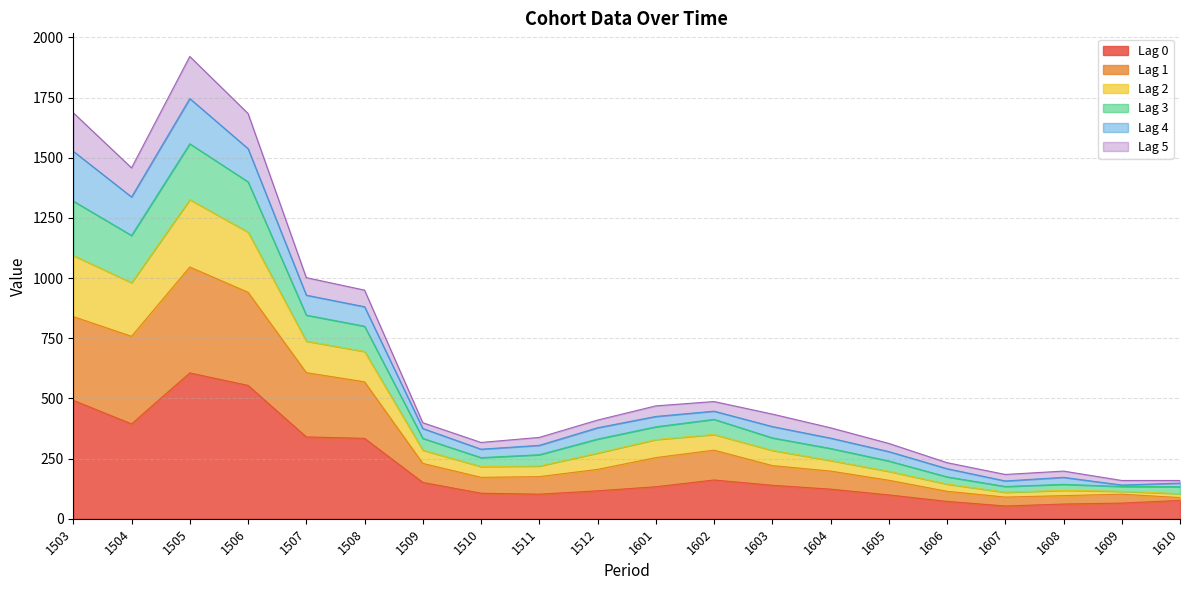

Between 1505 and 1506, which is larger?

1505